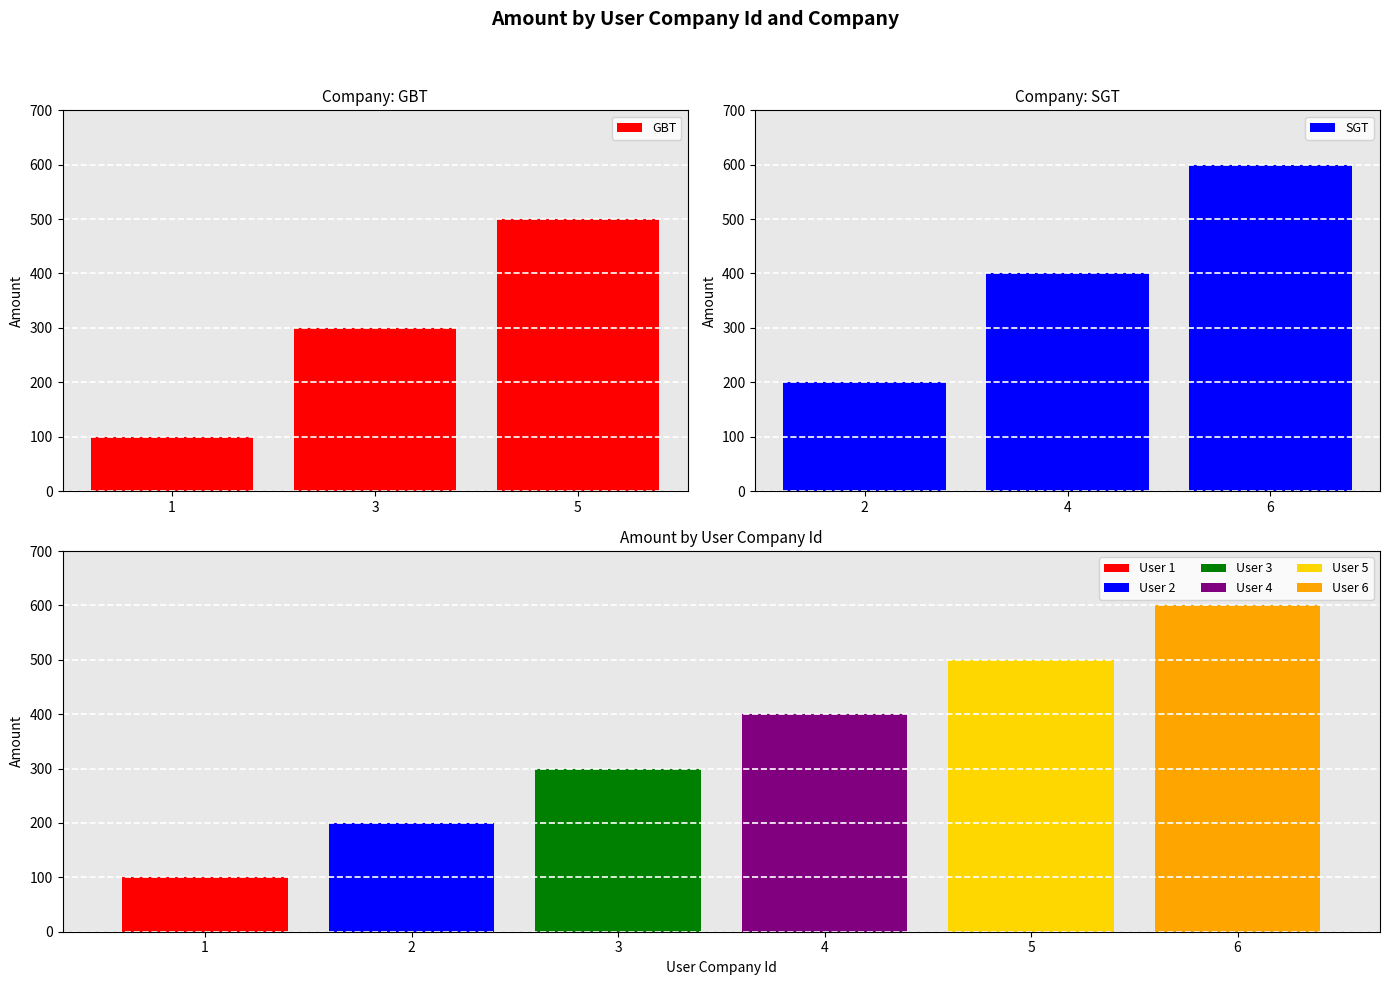

At which label does GBT reach its peak?

5